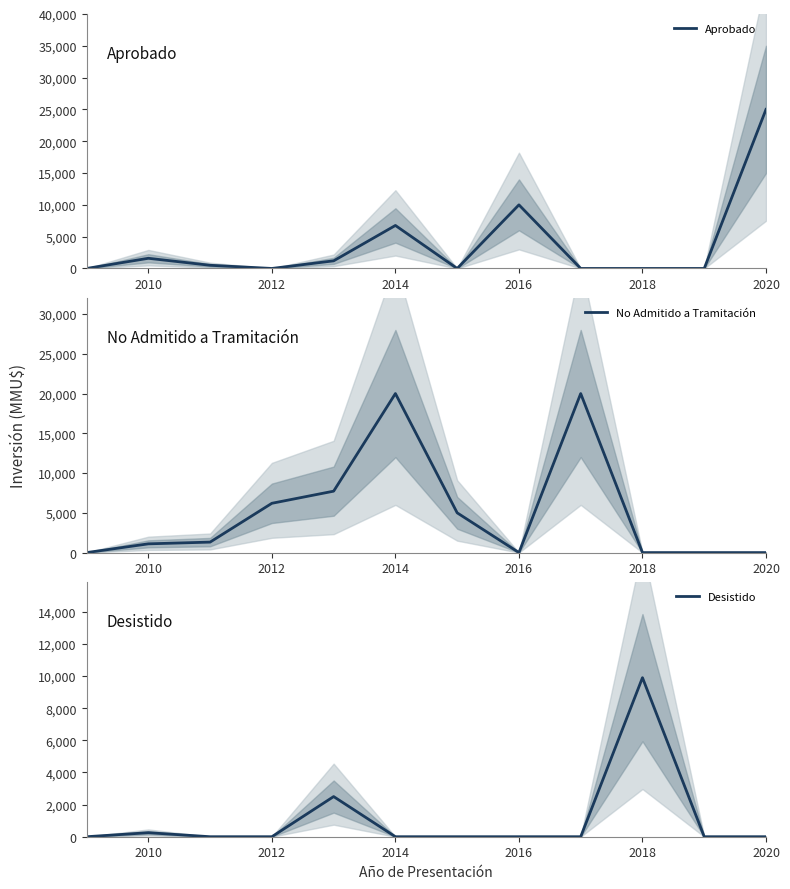

The No Admitido a Tramitación series shows 0 at 2020. True or false?

True